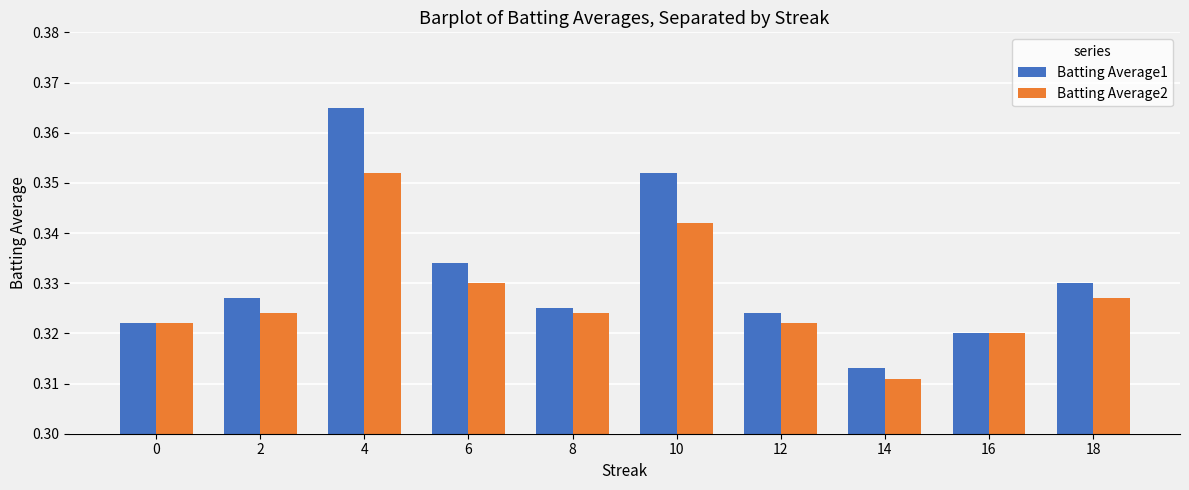

List the series in order of their peak value, lowest first.

Batting Average2, Batting Average1